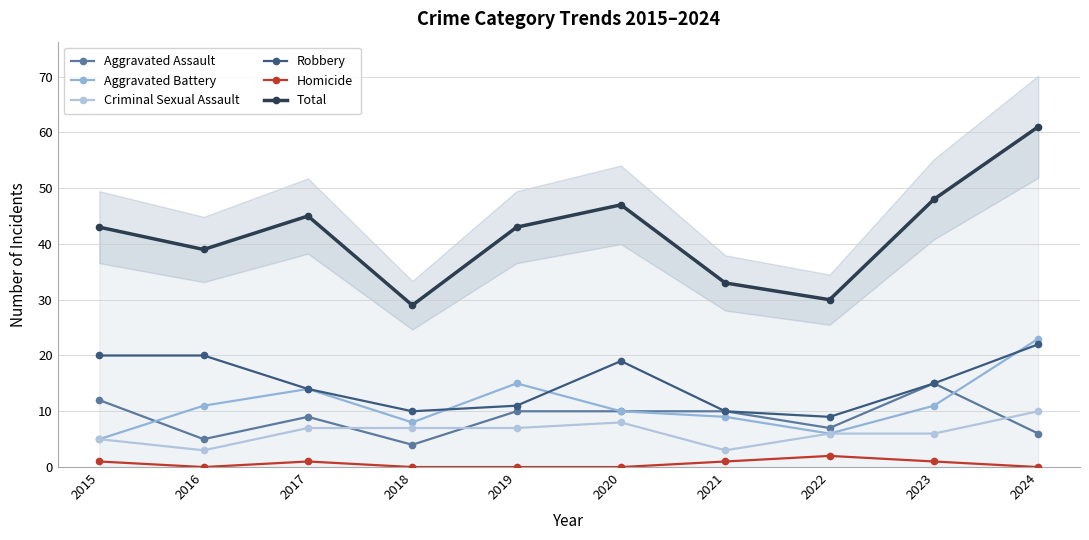

What is the difference between the second highest and second lowest values in the Criminal Sexual Assault series?

5